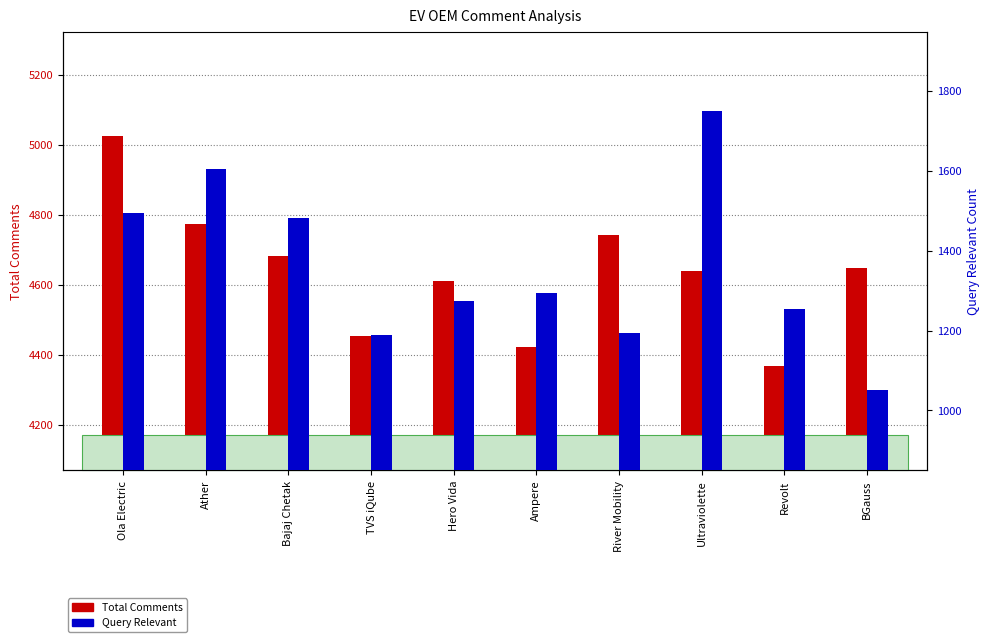

Which label corresponds to the largest value in the chart?

Ola Electric